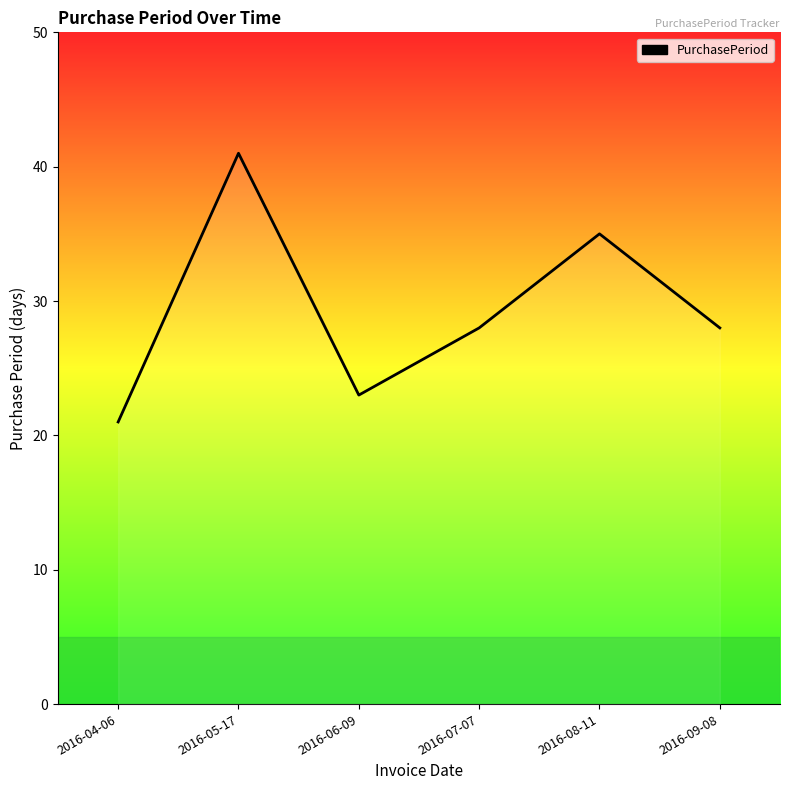

What value does the data have at 2016-06-09, to the nearest 10?

20